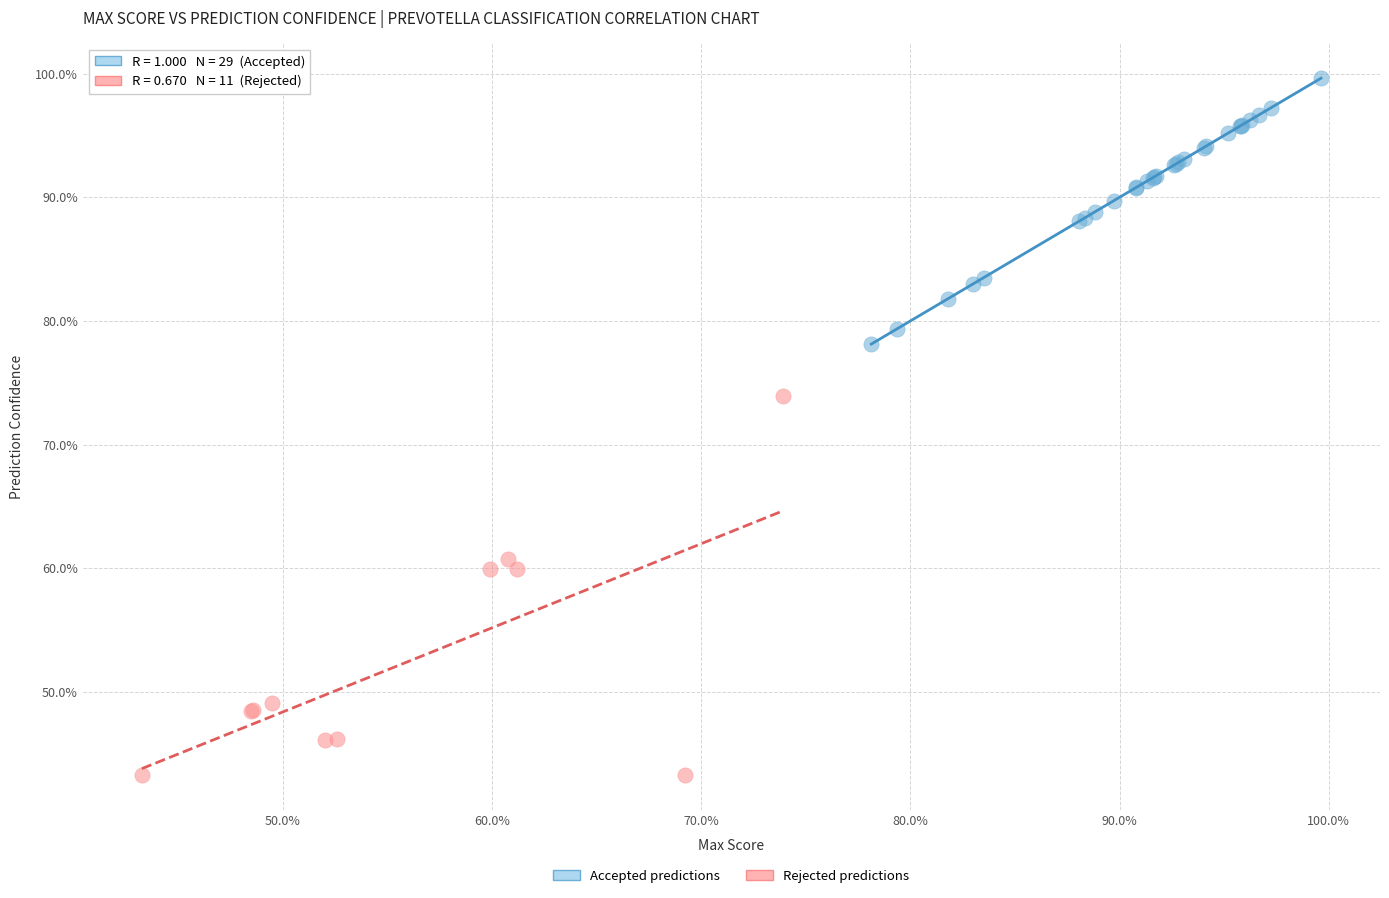

Which series has the largest Y range (max minus min)?

Rejected predictions